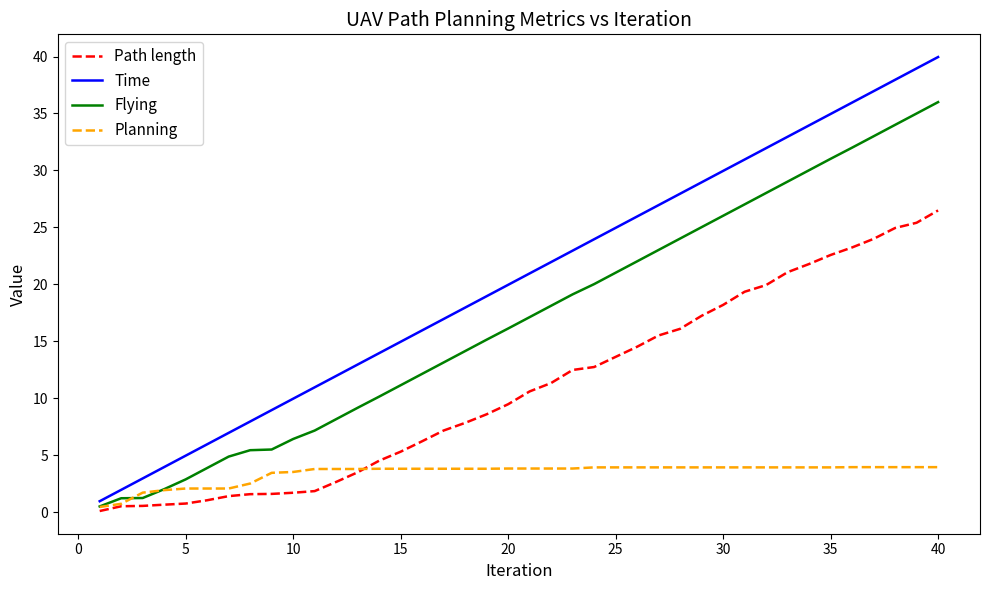

Rank the series by their average value, from highest to lowest.

Time, Flying, Path length, Planning